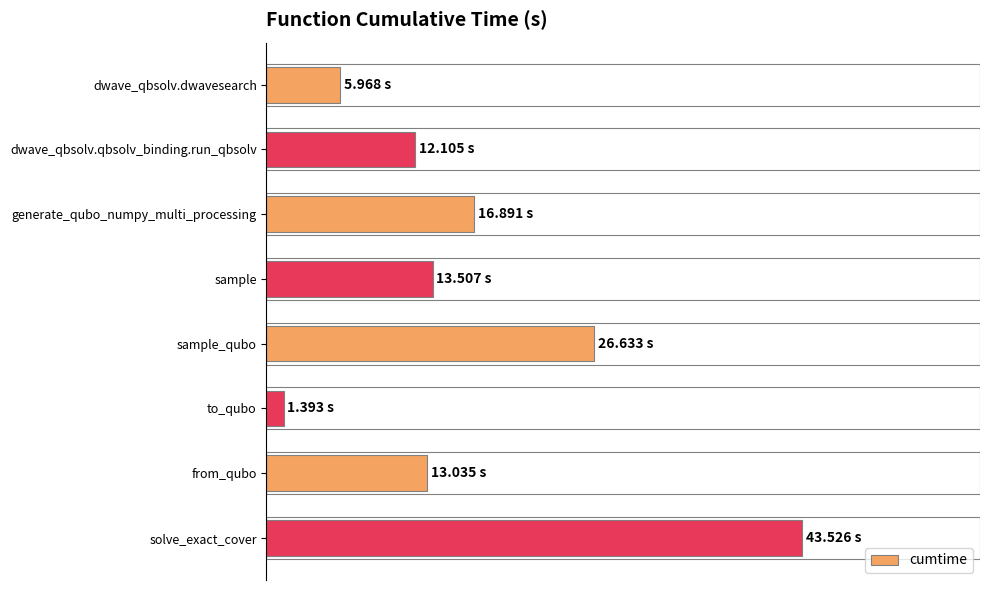

At which category does the chart reach its minimum across all series?

to_qubo